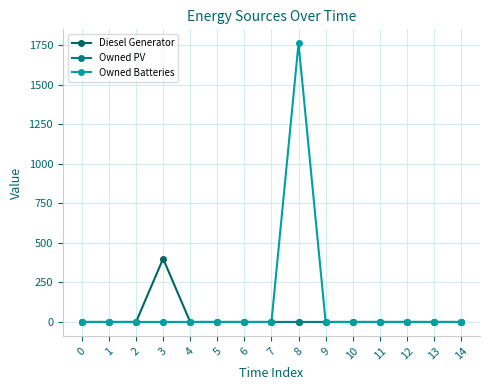

Does the chart have visible grid lines?

Yes